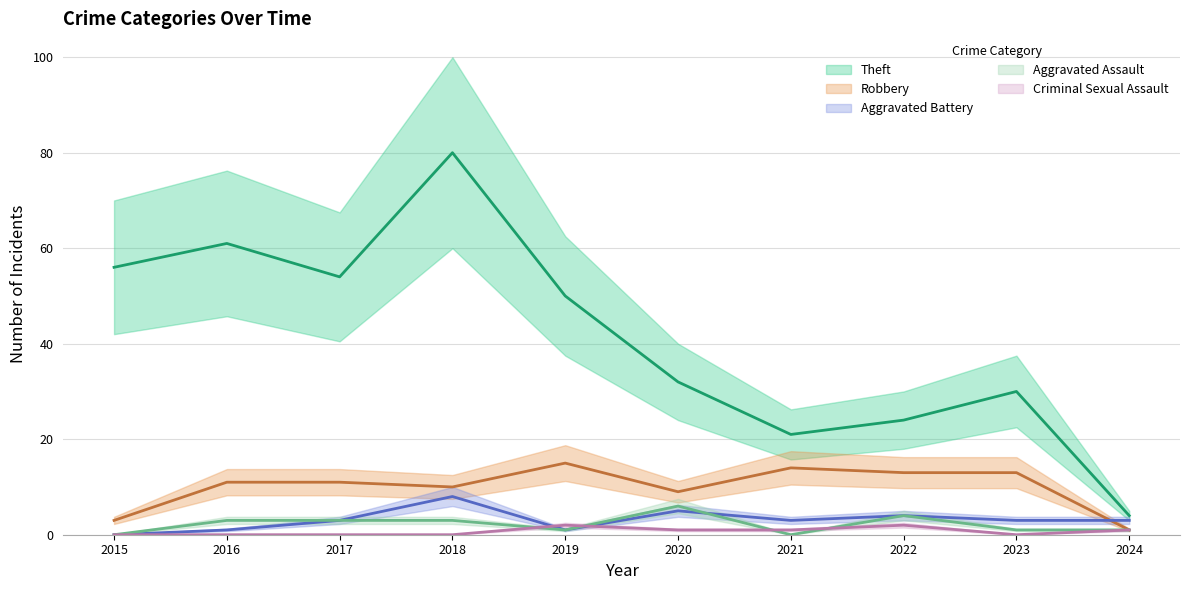

Count the Aggravated Battery (mean) values in the range 1 to 4.

7